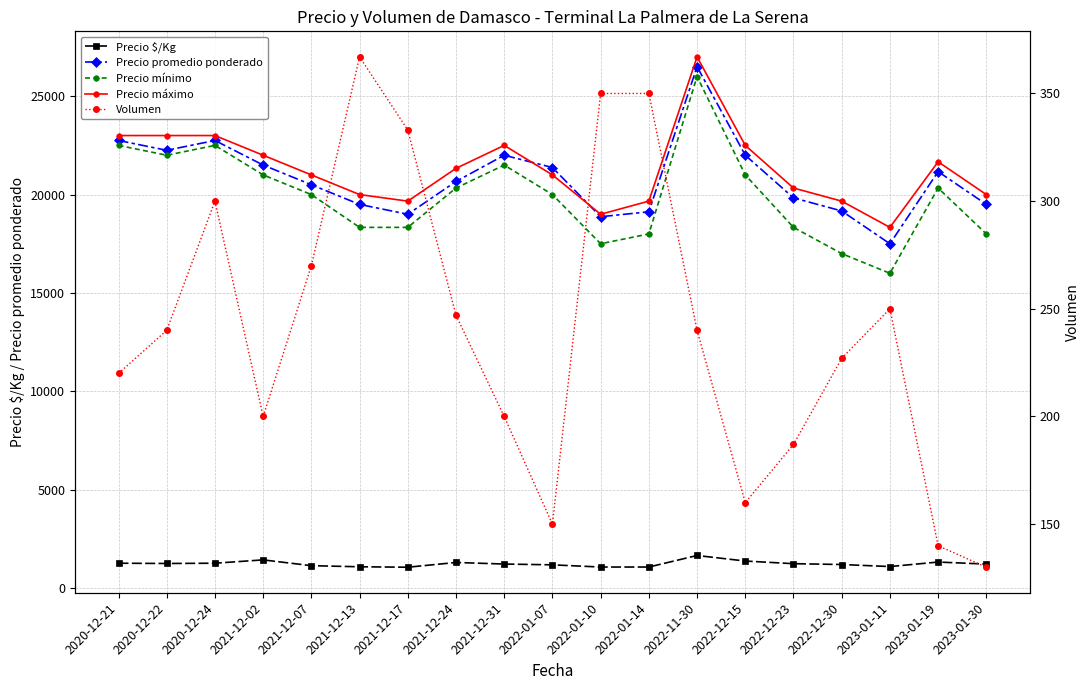

Where is the first local maximum for Precio máximo?

2021-12-31